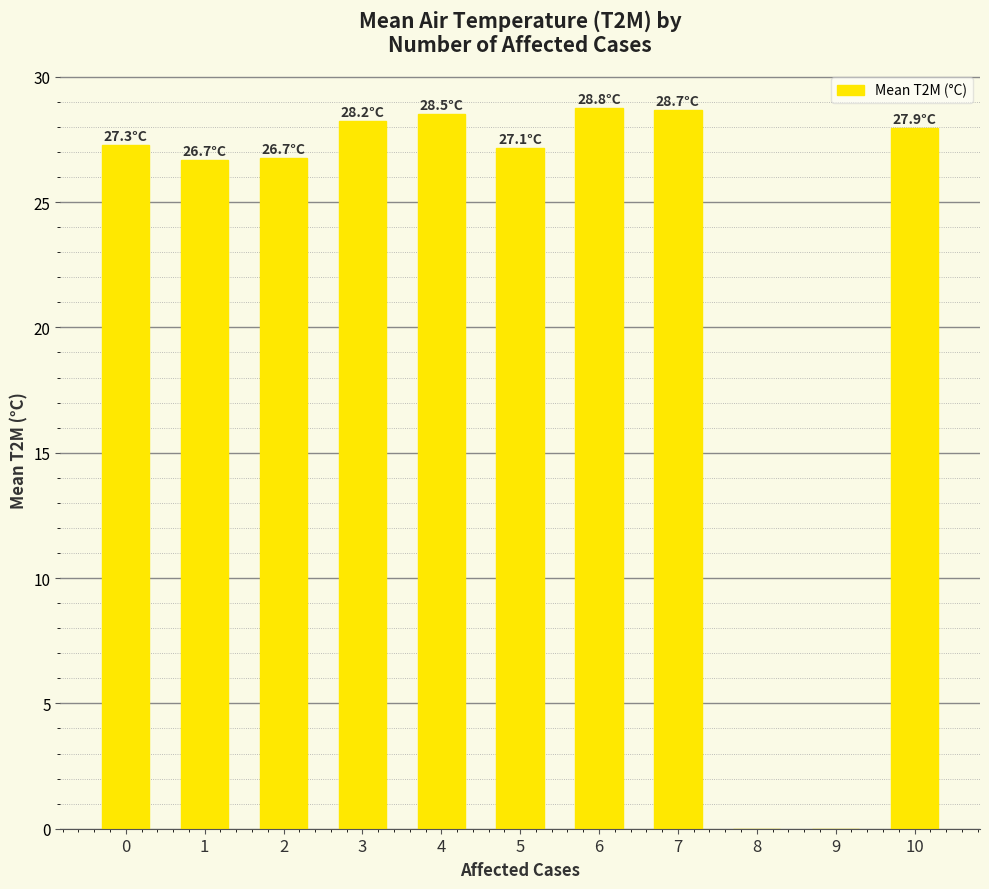

The chart shows a value of 8.7 at 3. True or false?

False